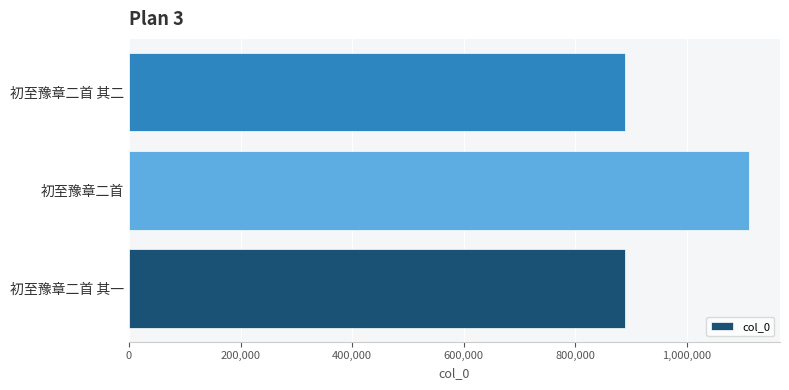

What is the ratio of the value at 初至豫章二首 其一 to the value at 初至豫章二首?

0.8